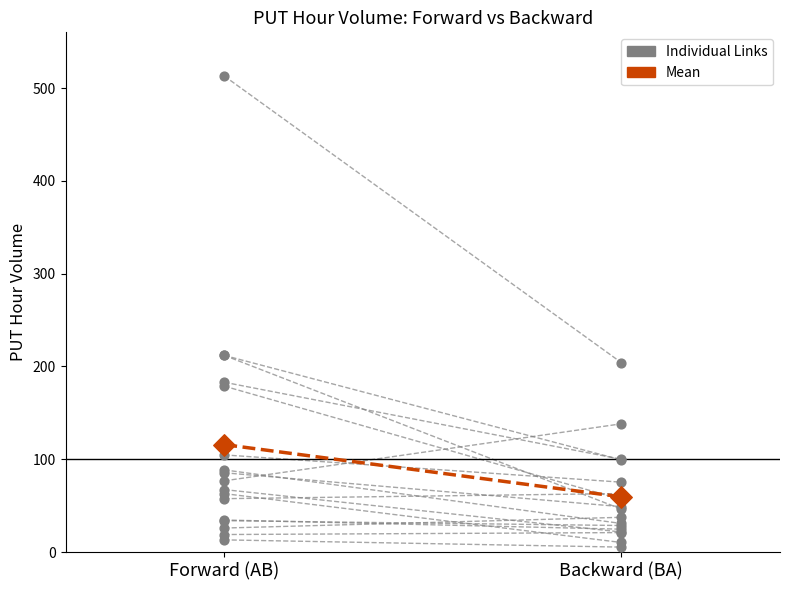

What is the ratio of the value at Forward (AB) to the value at Backward (BA)?

1.9